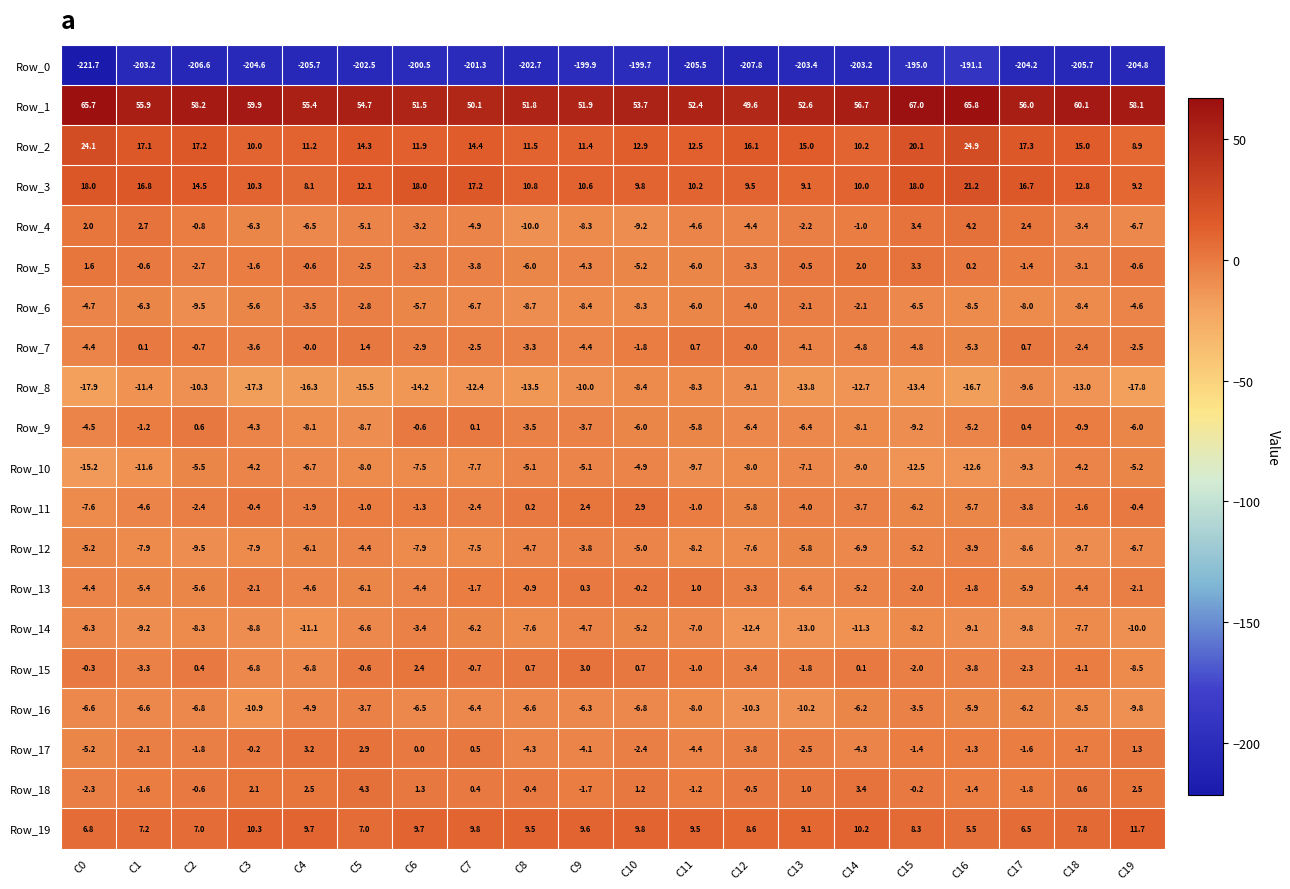

What is the difference between the highest and lowest values at C19?

262.9